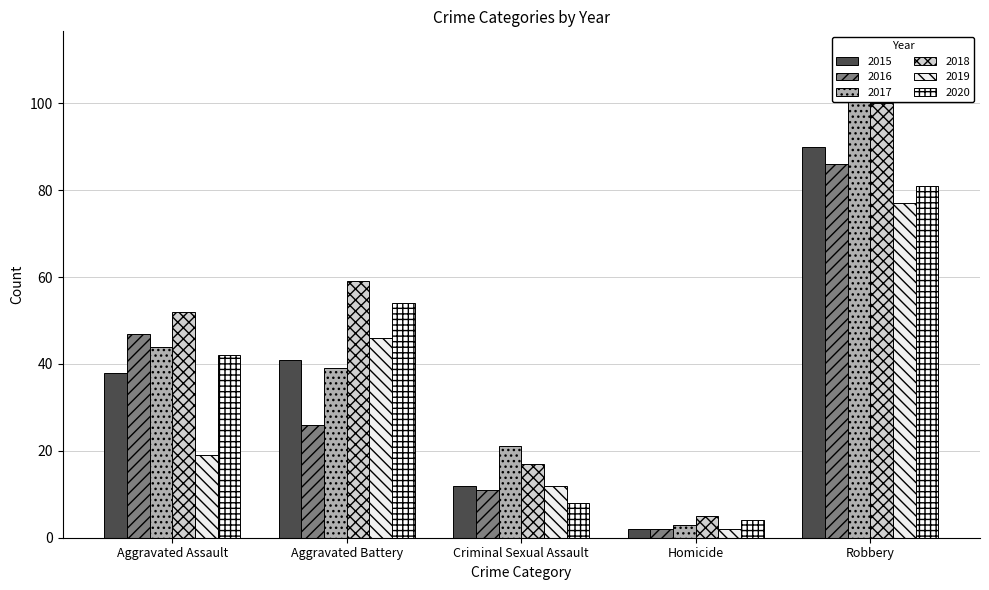

What is the sum of the 2017 values at Homicide and Aggravated Assault?

47